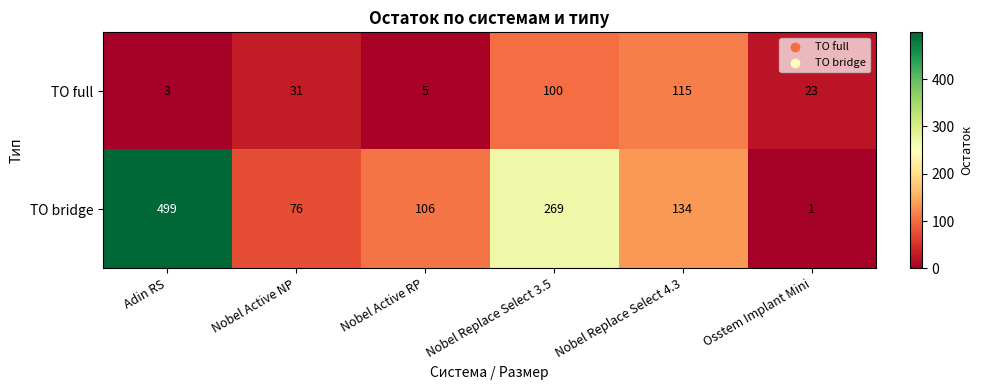

How many distinct data groups are displayed?

2